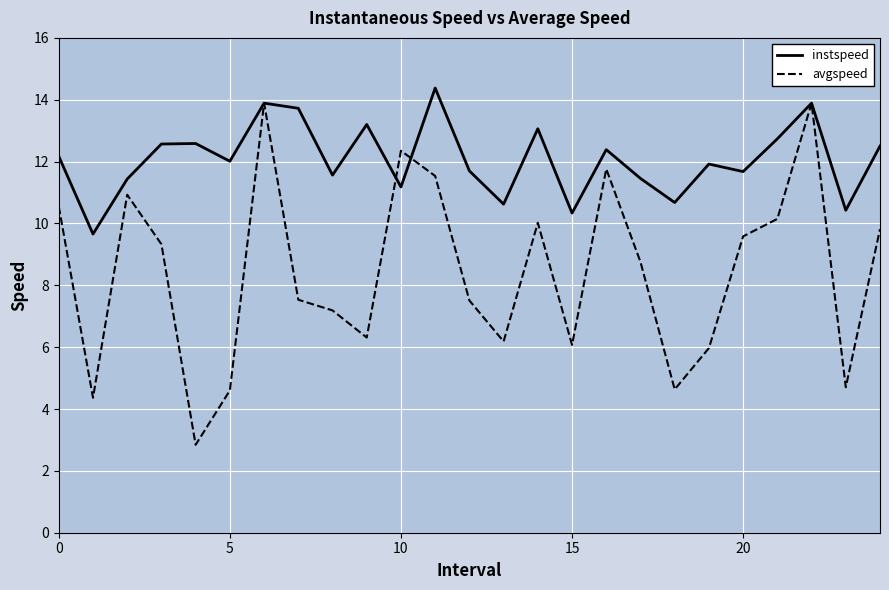

Which series has the largest range (max minus min)?

avgspeed